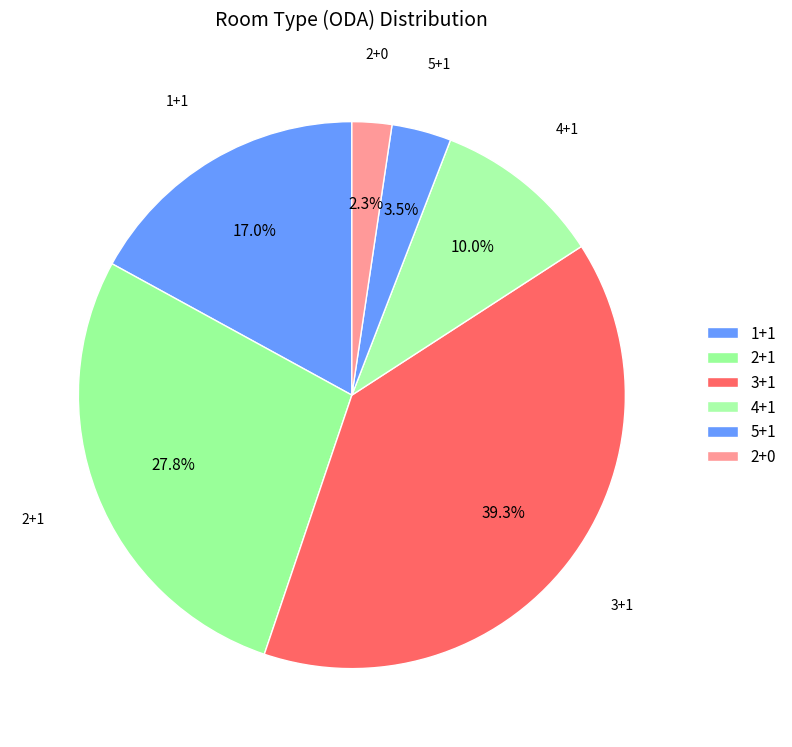

What is the change in value from 3+1 to 2+0?

-189